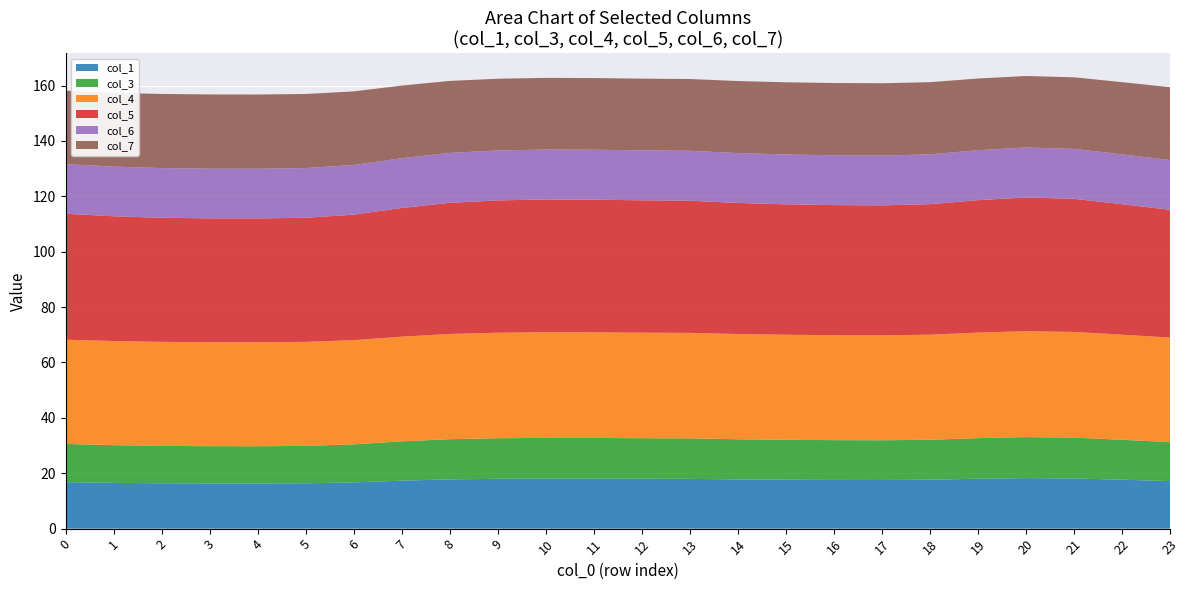

Reading left to right, extract all data points from this chart.

col_1: 16.8	16.5	16.4	16.3	16.3	16.4	16.7	17.3	17.8	18.0	18.1	18.1	18.0	18.0	17.8	17.7	17.6	17.6	17.7	18.0	18.3	18.1	17.7	17.2
col_3: 13.8	13.6	13.5	13.5	13.5	13.5	13.7	14.2	14.5	14.6	14.7	14.7	14.7	14.6	14.5	14.4	14.4	14.4	14.4	14.7	14.8	14.7	14.4	14.1
col_4: 37.6	37.6	37.6	37.6	37.6	37.6	37.6	37.8	38.0	38.1	38.2	38.1	38.1	38.1	38.0	38.0	37.9	37.9	38.0	38.1	38.2	38.2	38.0	37.8
col_5: 45.5	45.1	44.8	44.7	44.7	44.8	45.3	46.5	47.4	47.8	47.9	47.9	47.8	47.7	47.3	47.1	47.0	46.9	47.1	47.8	48.3	48.1	47.1	46.2
col_6: 17.9	17.9	17.9	17.9	17.9	17.9	17.9	18.0	18.0	18.0	18.0	18.0	18.0	18.0	18.0	18.0	18.0	18.0	18.0	18.0	18.1	18.1	18.0	18.0
col_7: 26.5	26.7	26.8	26.8	26.8	26.8	26.6	26.2	26.0	25.9	25.9	25.9	25.9	25.9	26.0	26.1	26.1	26.1	26.1	25.9	25.8	25.8	26.1	26.3